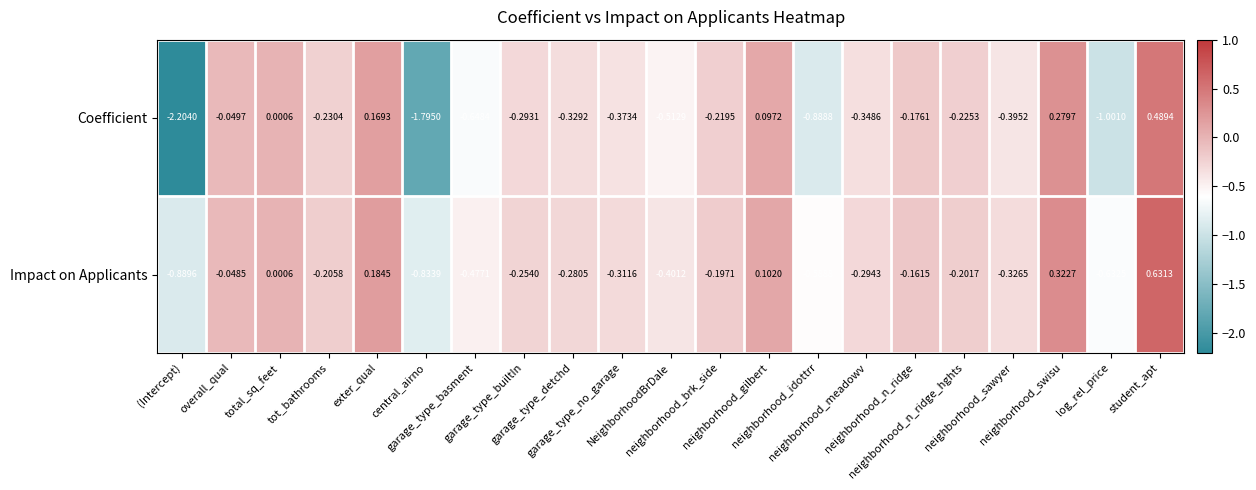

Which series has the largest total across all categories?

Impact on Applicants